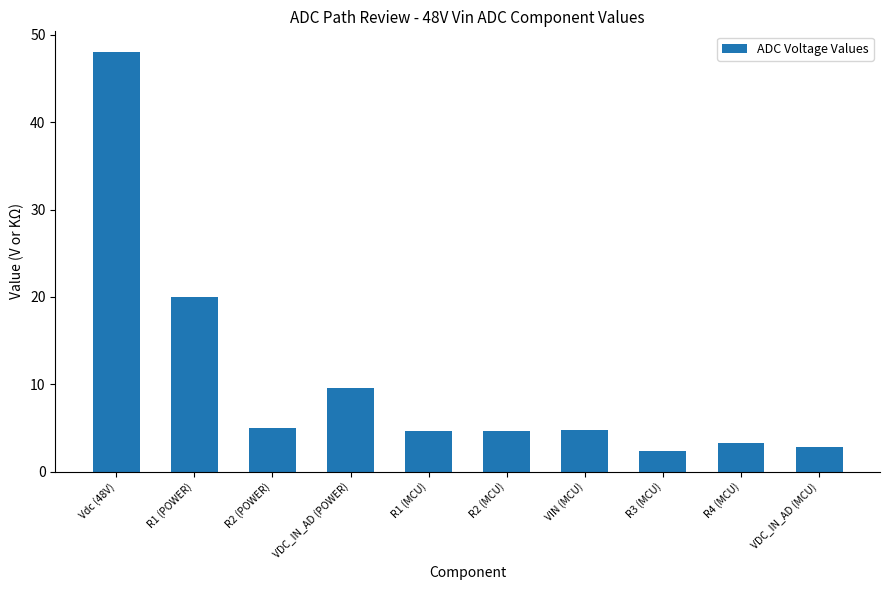

What is the sum of the values at VDC_IN_AD (MCU) and R2 (POWER)?

7.8